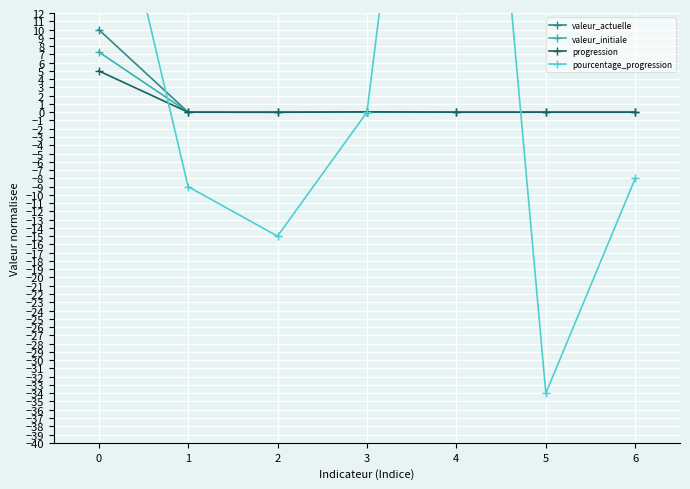

How many values in the progression series are below 0?

4